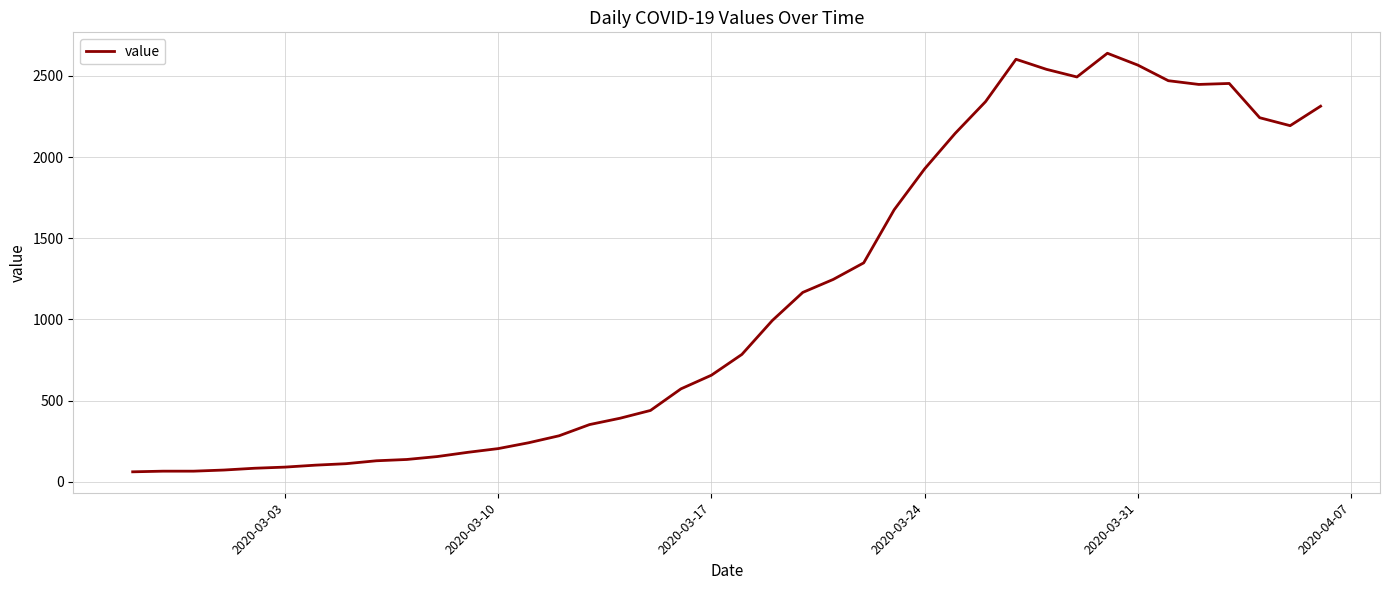

What is the difference between the second highest and second lowest values?

2537